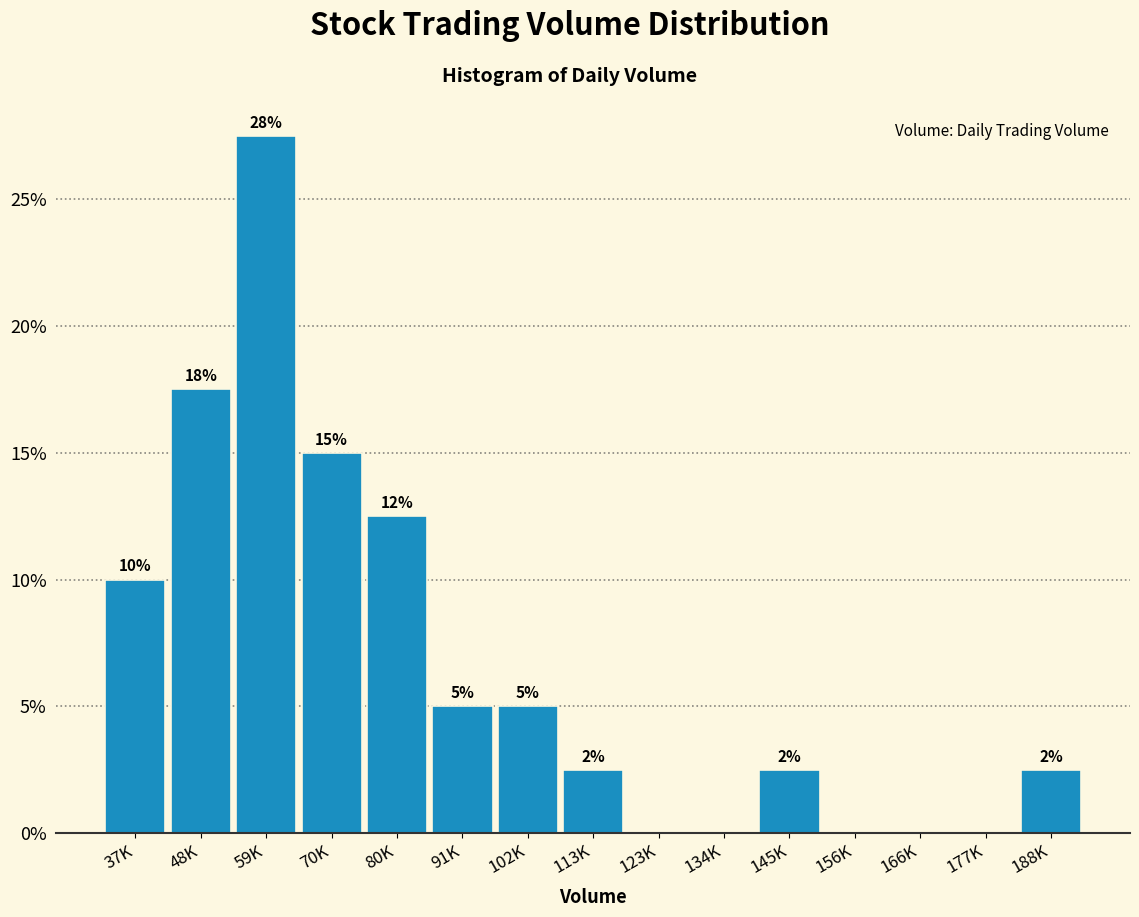

Are the bars horizontal?

No